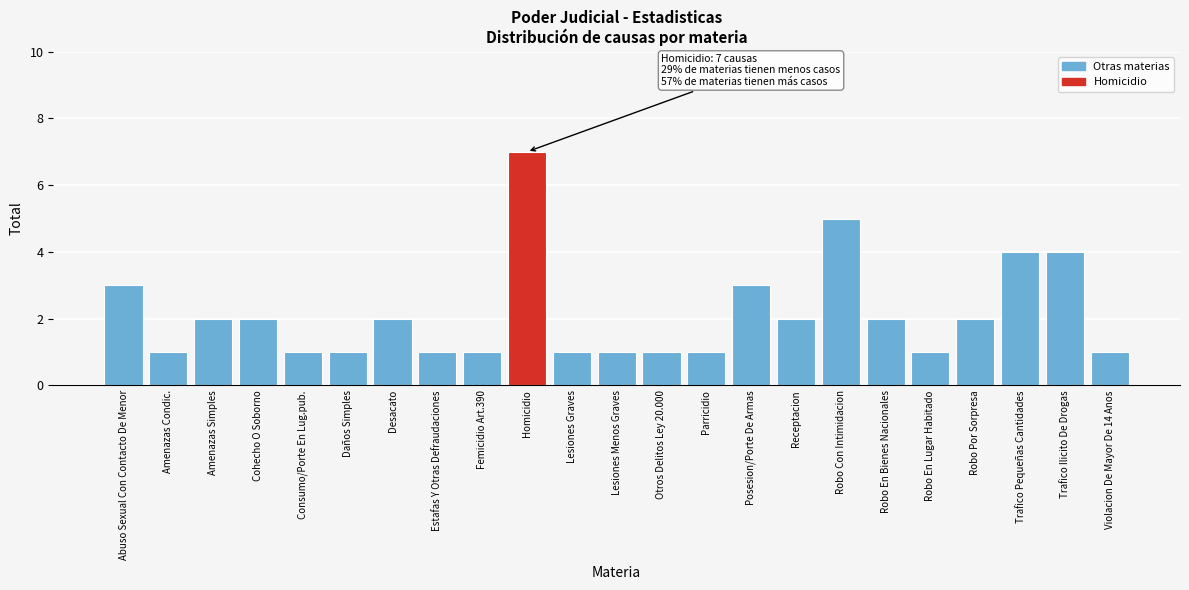

Reading left to right, what are all the values shown in this chart?

Abuso Sexual Con Contacto De Menor=3	Amenazas Condic.=1	Amenazas Simples=2	Cohecho O Soborno=2	Consumo/Porte En Lug.pub.=1	Daños Simples=1	Desacato=2	Estafas Y Otras Defraudaciones=1	Femicidio Art.390=1	Homicidio=7	Lesiones Graves=1	Lesiones Menos Graves=1	Otros Delitos Ley 20.000=1	Parricidio=1	Posesion/Porte De Armas=3	Receptacion=2	Robo Con Intimidacion=5	Robo En Bienes Nacionales=2	Robo En Lugar Habitado=1	Robo Por Sorpresa=2	Trafico Pequeñas Cantidades=4	Trafico Ilicito De Drogas=4	Violacion De Mayor De 14 Anos=1